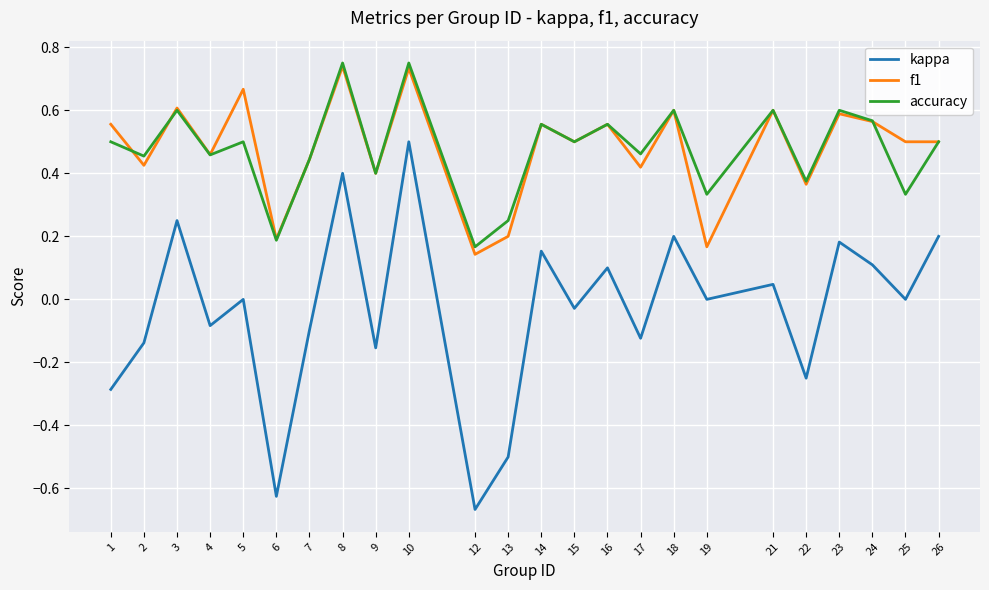

In kappa, how many points are lower than both neighbors (excluding endpoints)?

9